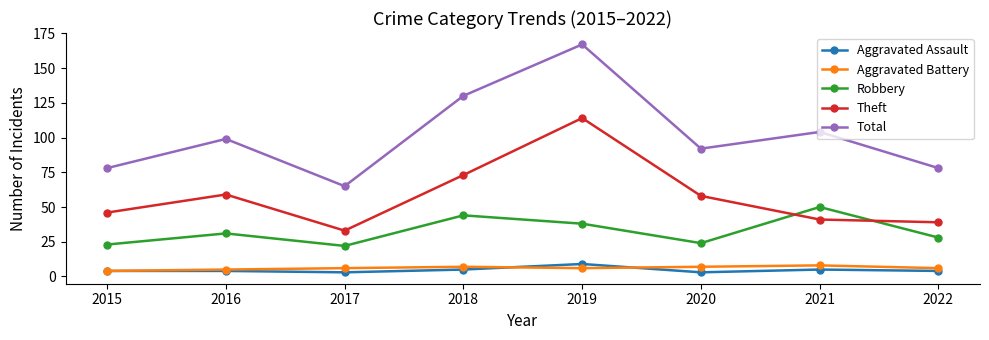

Where is the first local maximum for Total?

2016